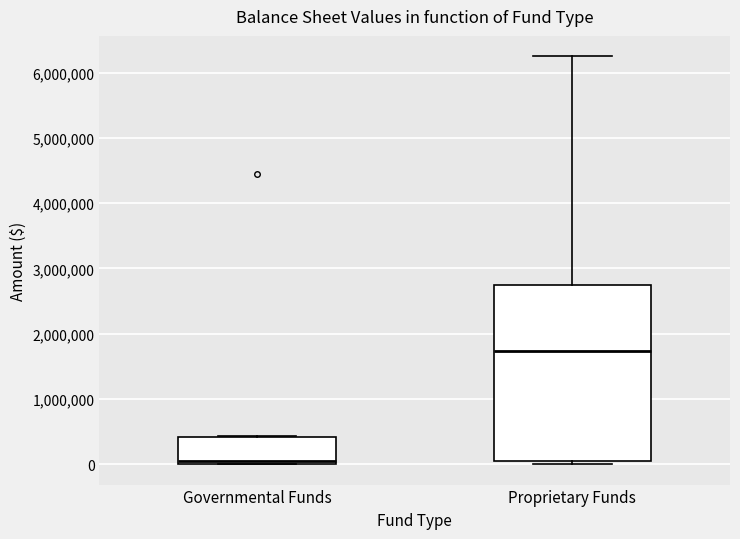

Comparing the boxes themselves (not the whiskers), which one is the tallest?

Proprietary Funds